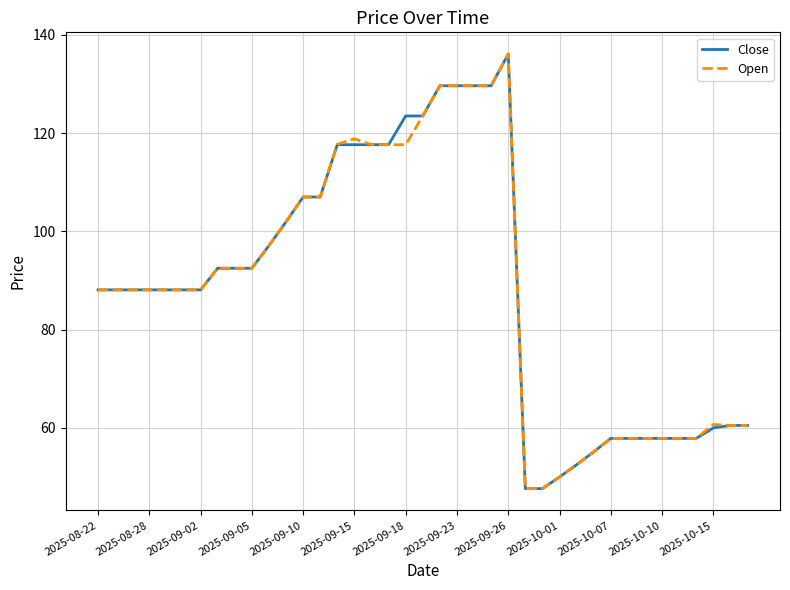

What is the maximum value shown in the chart?

136.1